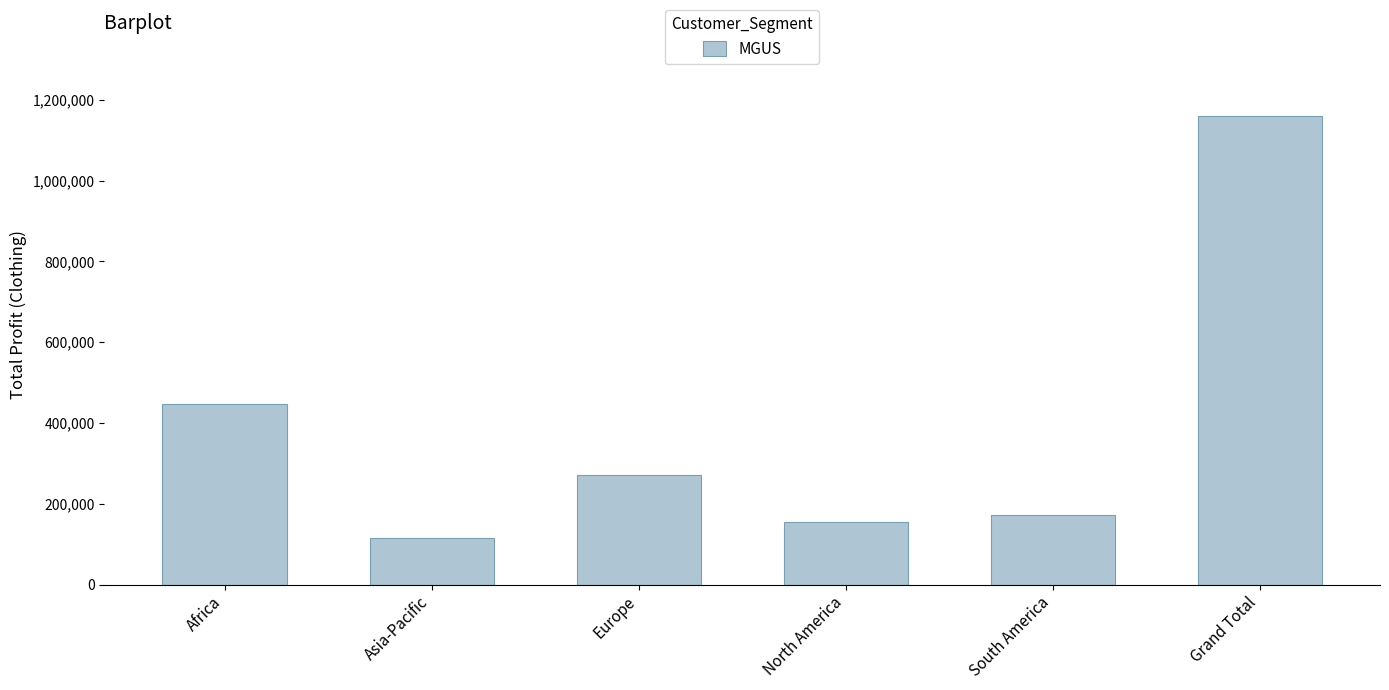

Rank the categories by value from highest to lowest.

Grand Total, Africa, Europe, South America, North America, Asia-Pacific